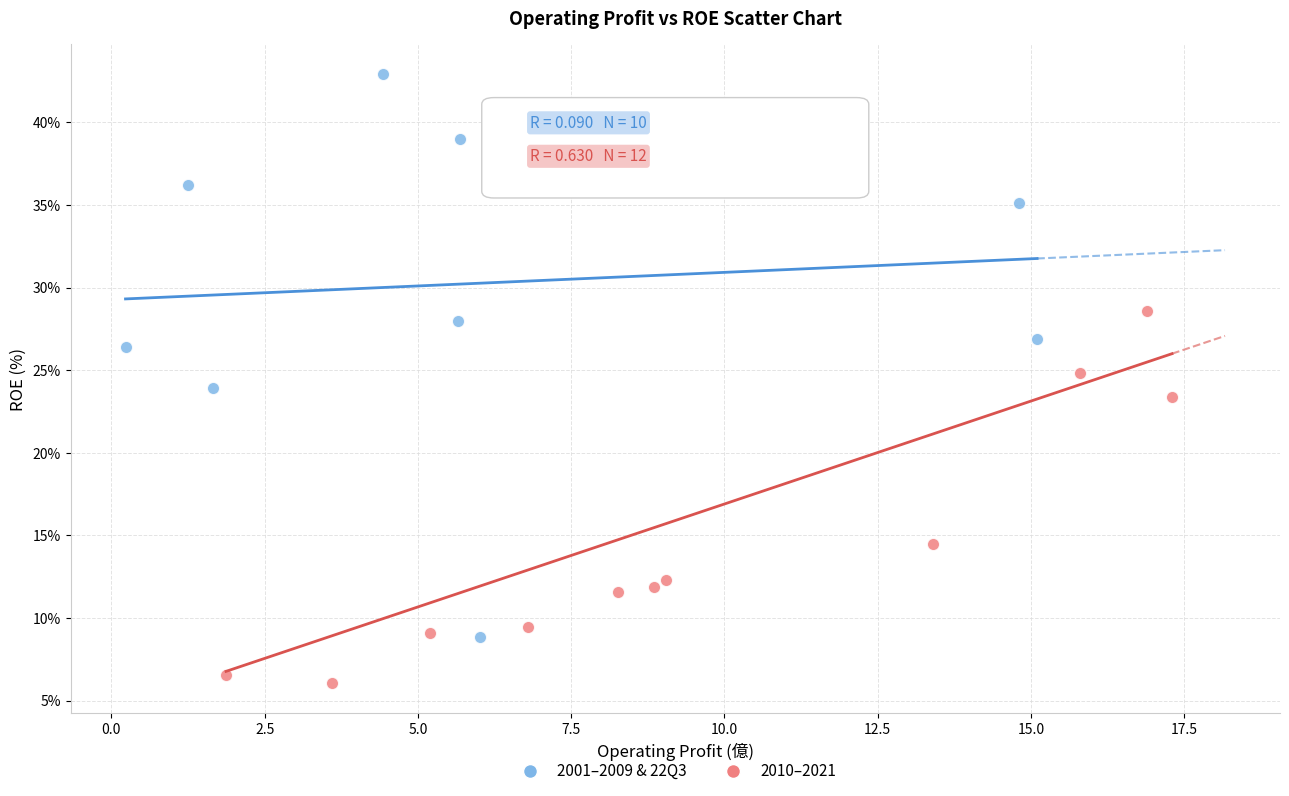

Which series has the largest Y range (max minus min)?

2001–2009 & 22Q3